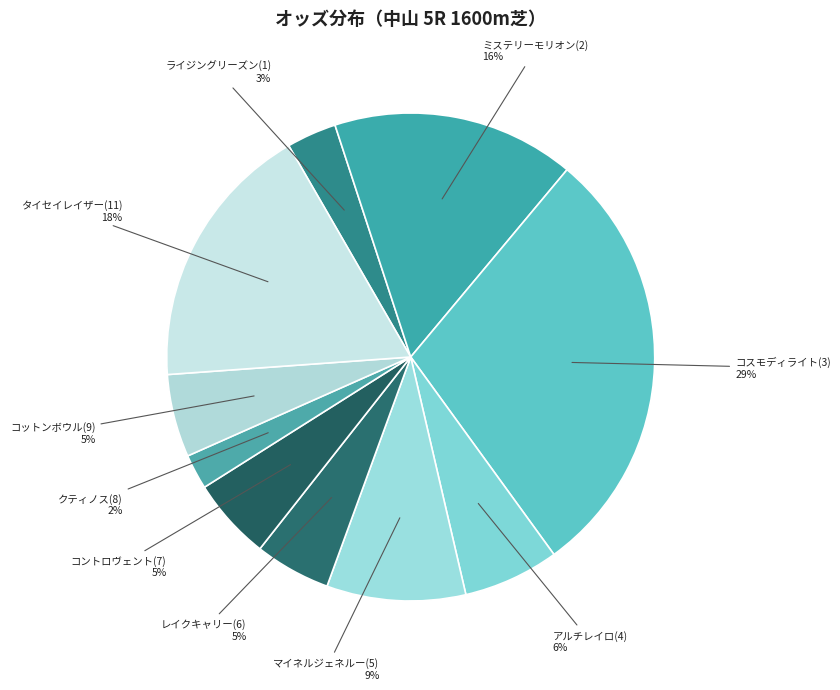

To the nearest percent, what percentage of the pie is コントロヴェント(7)?

5%